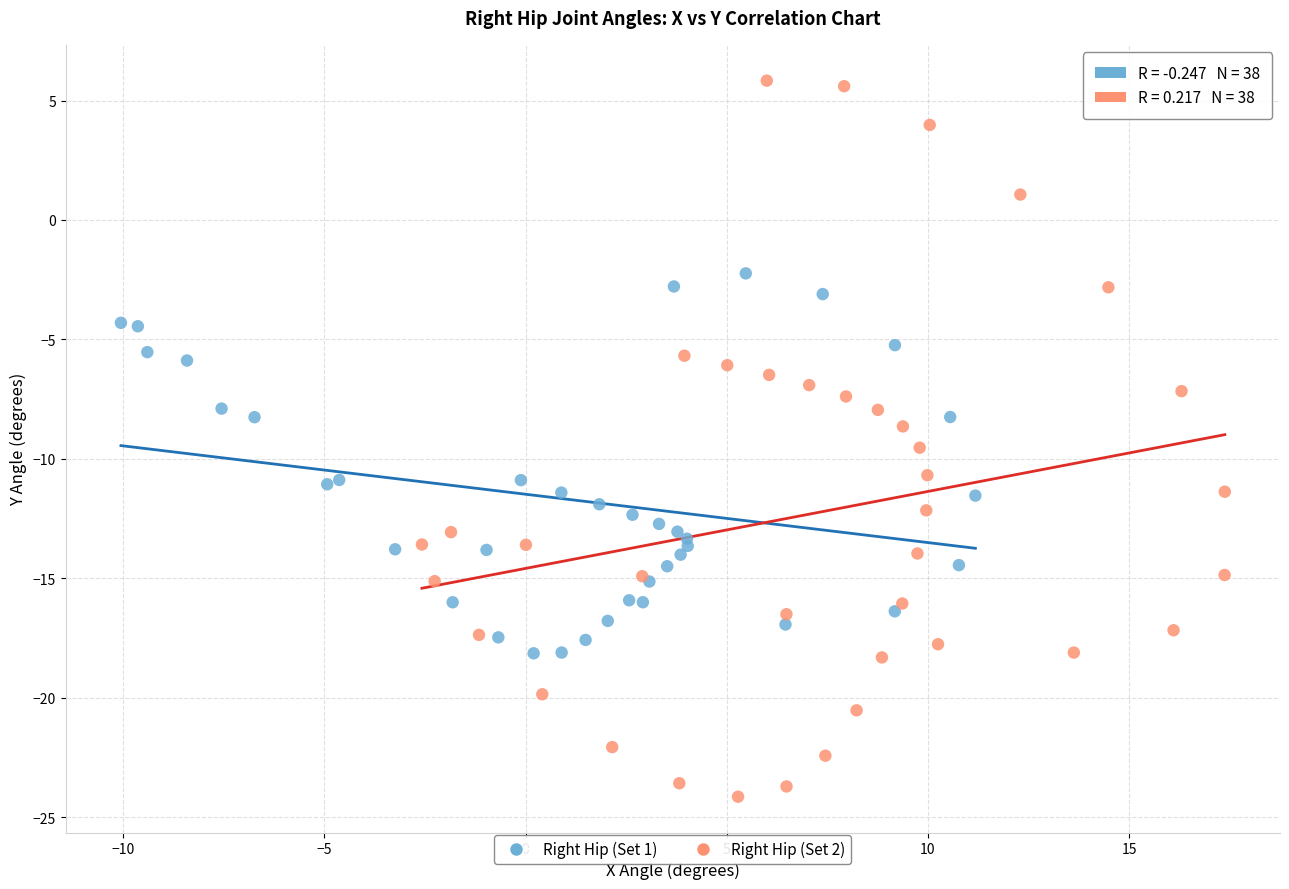

Which series has the largest Y range (max minus min)?

Right Hip (Set 2)